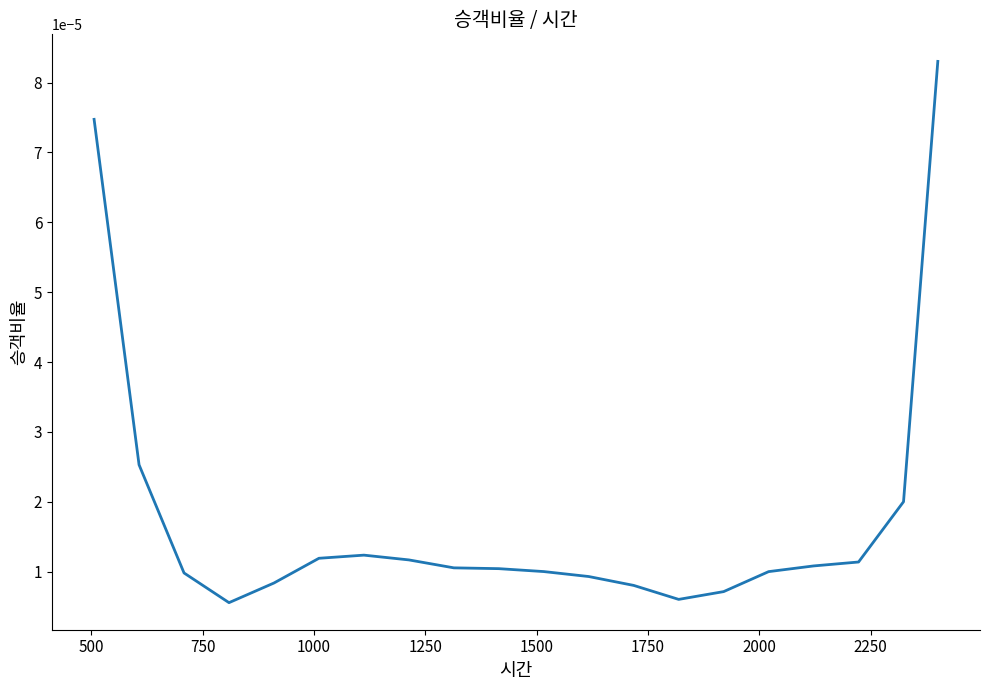

Is this an area chart (filled region under the line)?

No